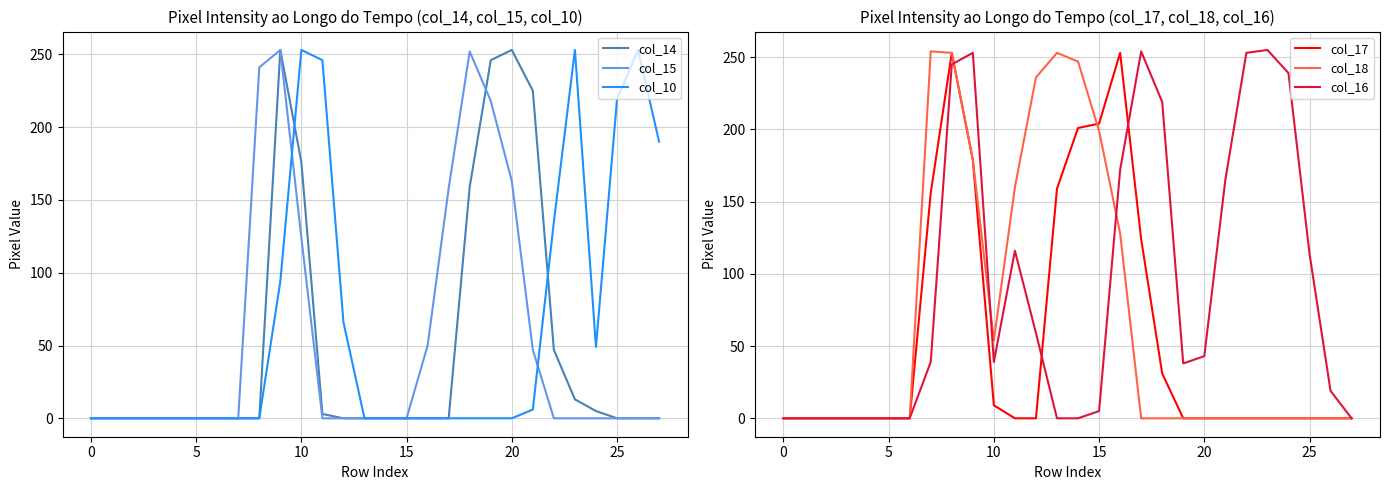

Does the chart have visible grid lines?

Yes